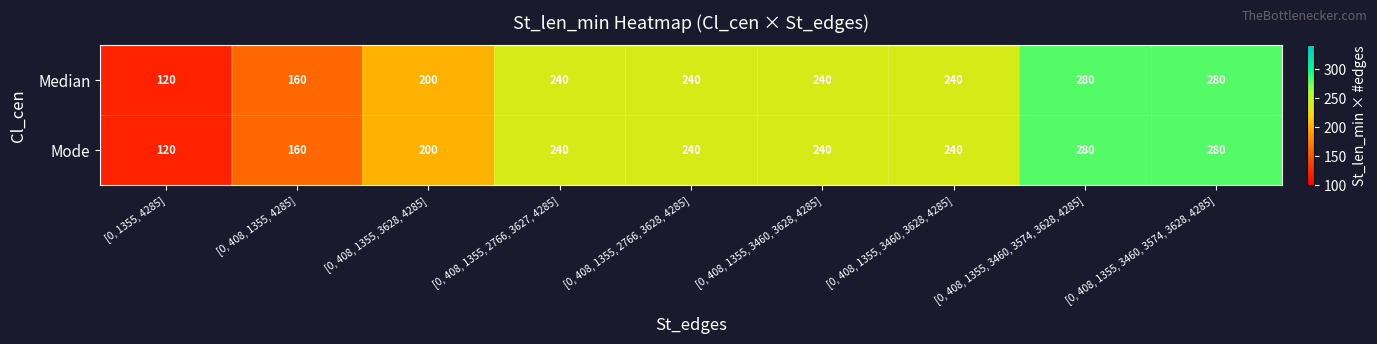

Count the number of categories in the chart.

9